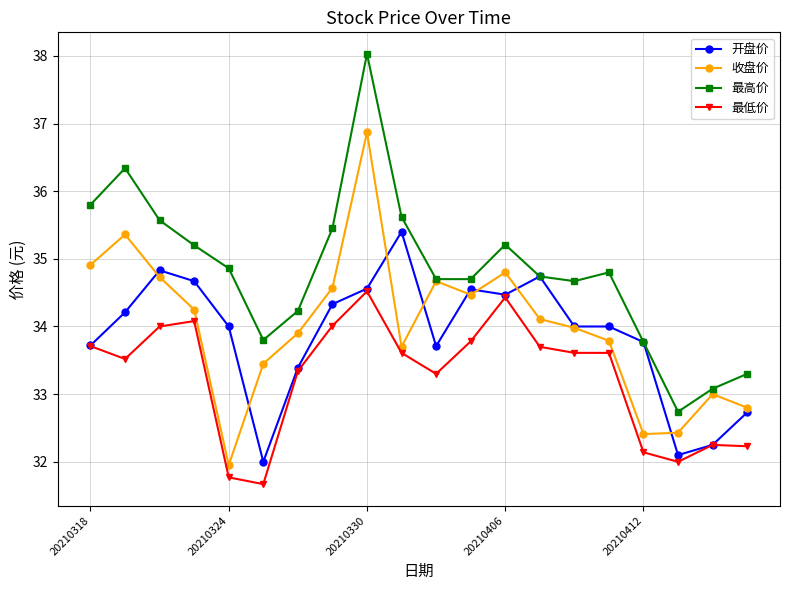

List the series in order of their peak value, lowest first.

最低价, 开盘价, 收盘价, 最高价